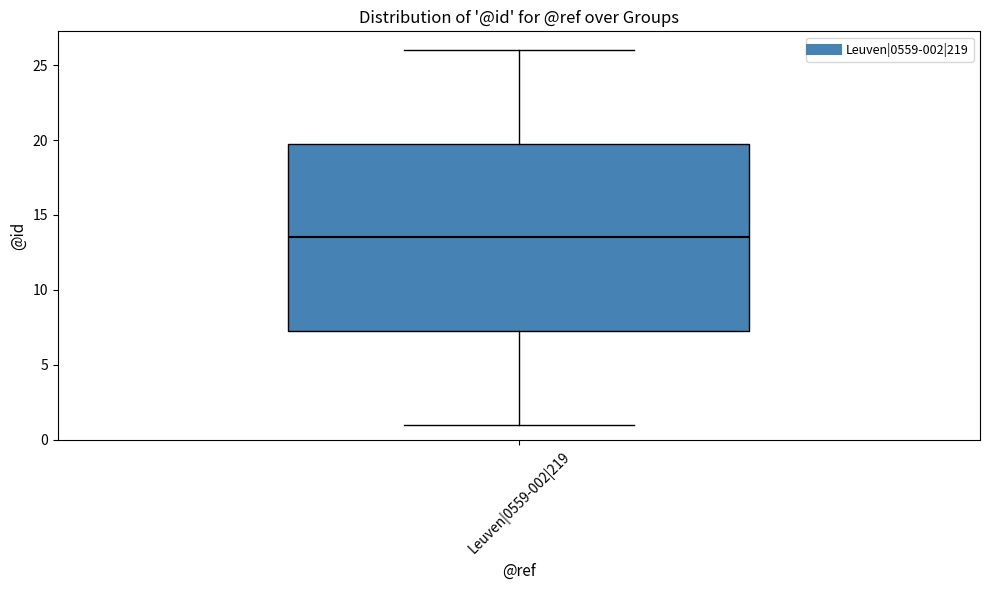

Where does the upper whisker of the box for Leuven|0559-002|219 end on the y-axis? The values are not printed on the chart, so give them approximately, as read against the axis.

26.0